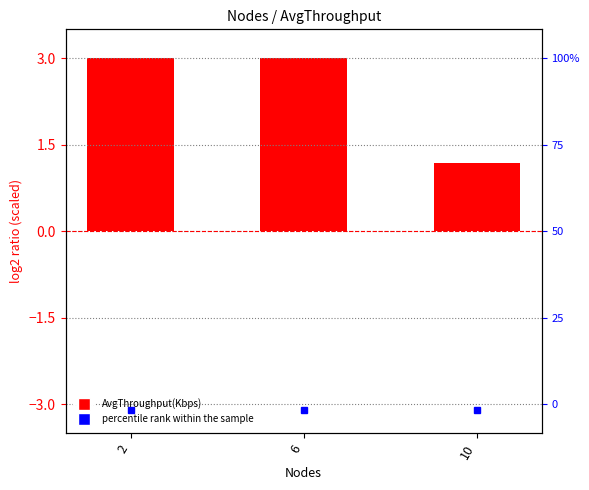

Reading right to left, list all the values displayed in this chart.

10=1.2	6=3.0	2=3.0